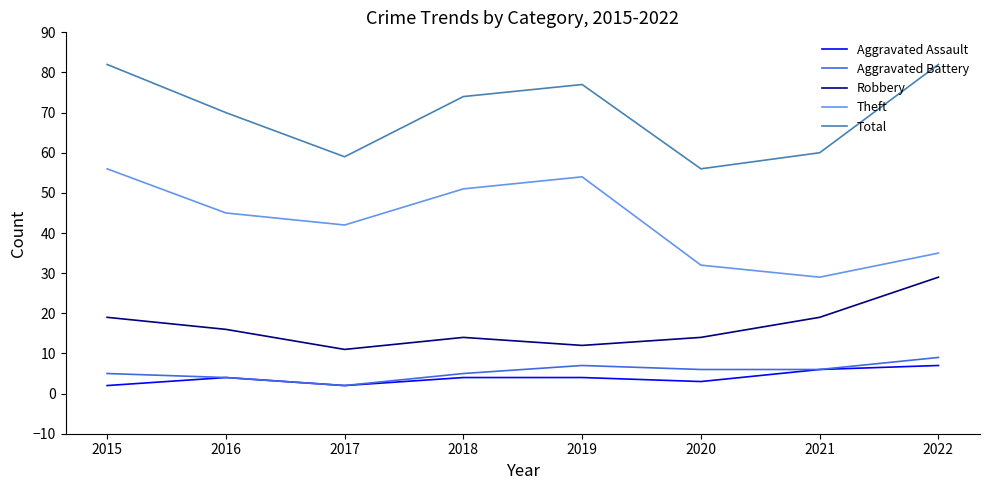

Reading left to right, transcribe all the data shown in this chart.

Aggravated Assault: 2015=2	2016=4	2017=2	2018=4	2019=4	2020=3	2021=6	2022=7
Aggravated Battery: 2015=5	2016=4	2017=2	2018=5	2019=7	2020=6	2021=6	2022=9
Robbery: 2015=19	2016=16	2017=11	2018=14	2019=12	2020=14	2021=19	2022=29
Theft: 2015=56	2016=45	2017=42	2018=51	2019=54	2020=32	2021=29	2022=35
Total: 2015=82	2016=70	2017=59	2018=74	2019=77	2020=56	2021=60	2022=82